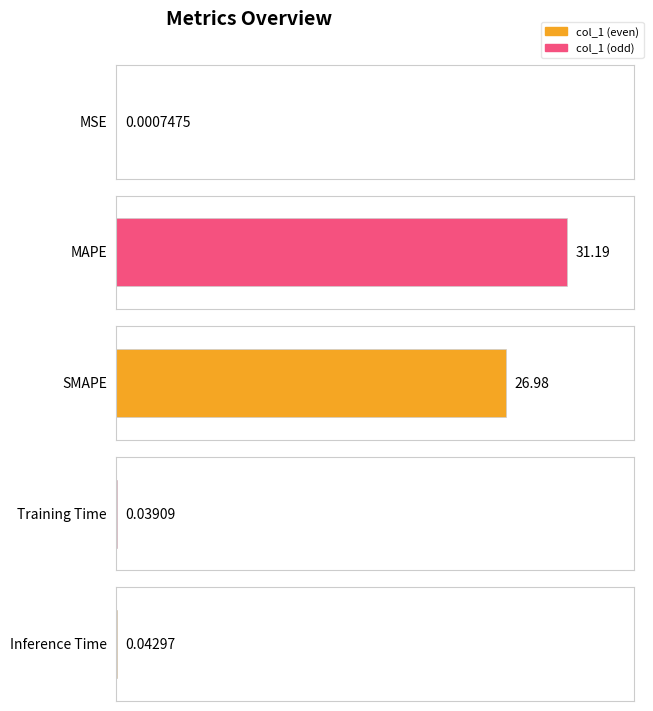

How many bars are there in total?

5